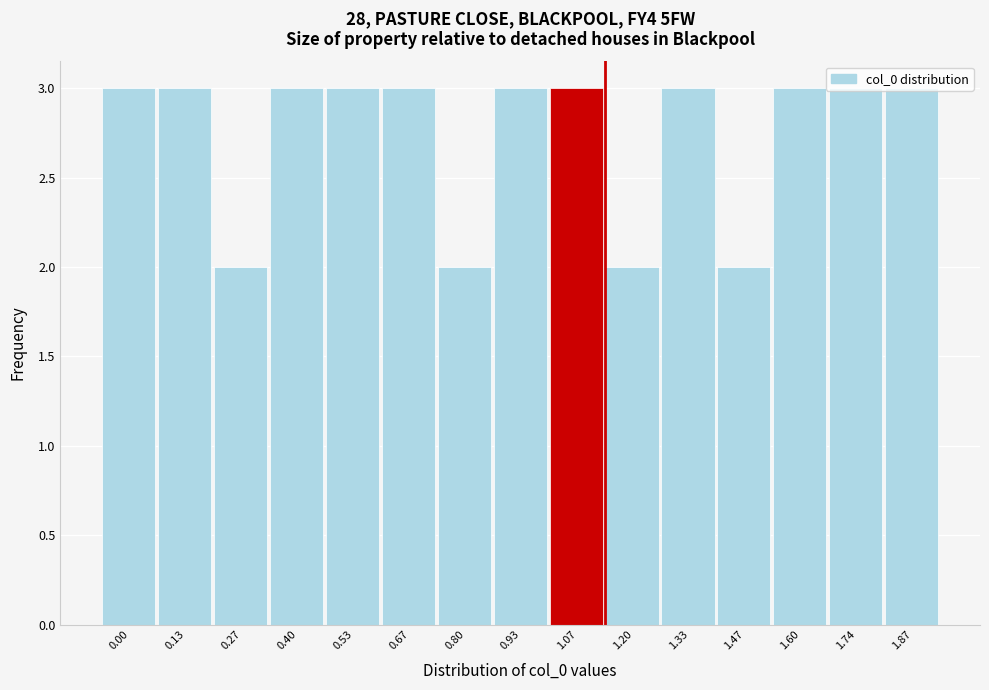

What is the sum of the values at 0.53 and 0.67?

6